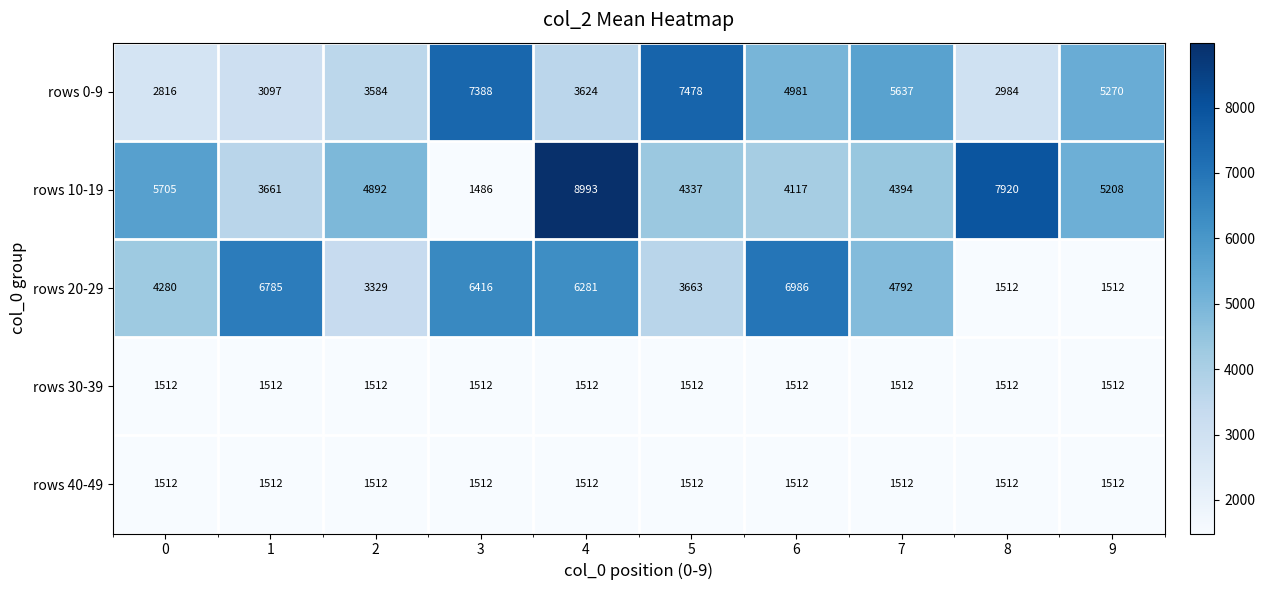

Between 1 and 5, which series saw the biggest shift?

rows 0-9